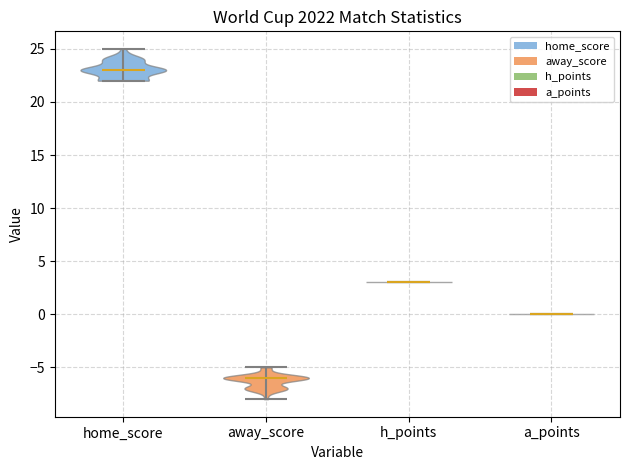

Reading left to right, read every violin against the y-axis: where its median line is, and the lowest and highest points it reaches. The values are not printed on the chart, so give them approximately, as read against the axis.

home_score: median line 23, lowest point 22, highest point 25
away_score: median line -6, lowest point -8, highest point -5
h_points: median line 3, lowest point 3, highest point 3
a_points: median line 0, lowest point 0, highest point 0